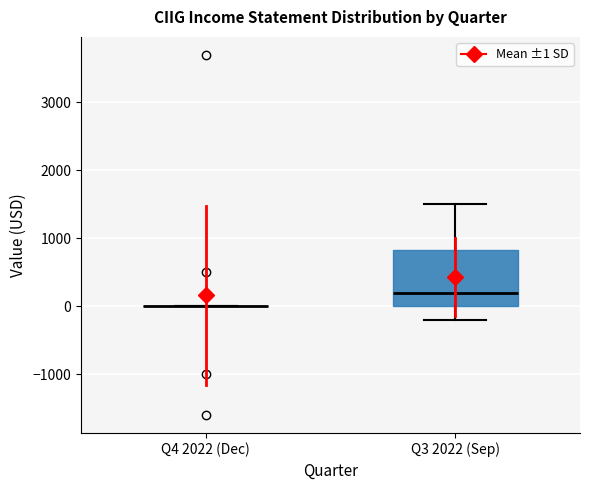

Reading left to right, transcribe this box plot: for each box, give where its median line is, the range the box spans, and where its two whiskers end, as read against the y-axis. The values are not printed on the chart, so give them approximately, as read against the axis.

Q4 2022 (Dec): box collapsed to a line at 0, whiskers 0 to 0
Q3 2022 (Sep): median 200, box 0 to 800, whiskers -200 to 1500